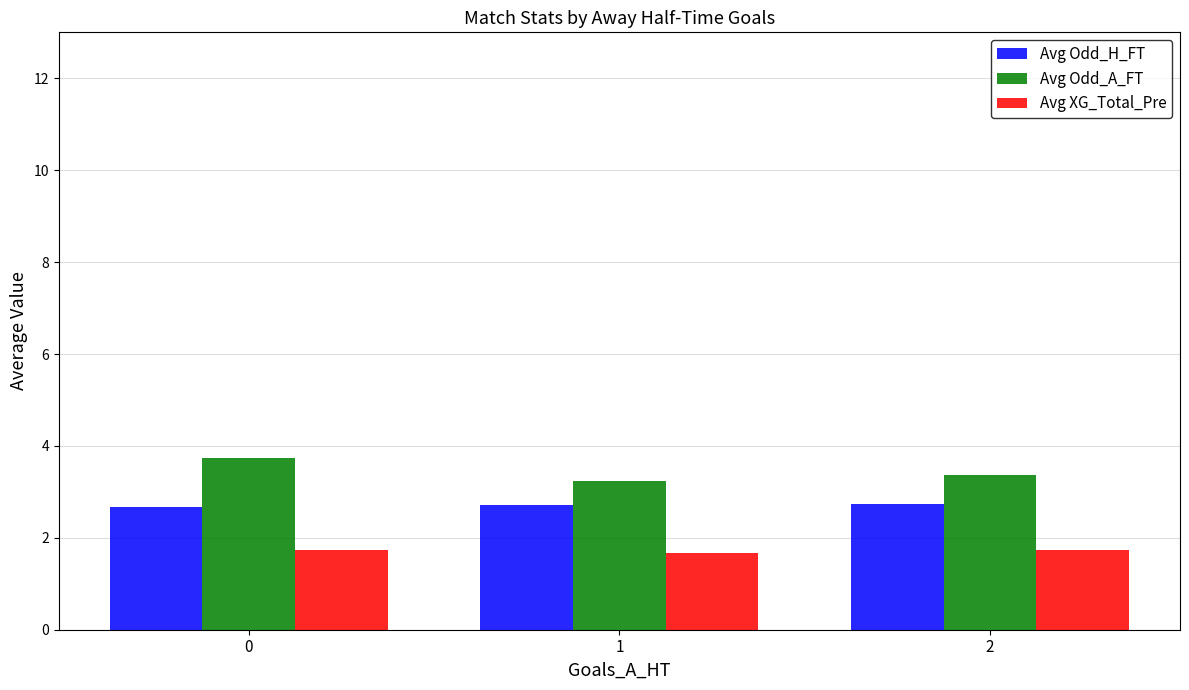

Reading right to left, list all the values displayed in this chart.

Avg Odd_H_FT: 2.7	2.7	2.7
Avg Odd_A_FT: 3.4	3.2	3.7
Avg XG_Total_Pre: 1.7	1.7	1.7